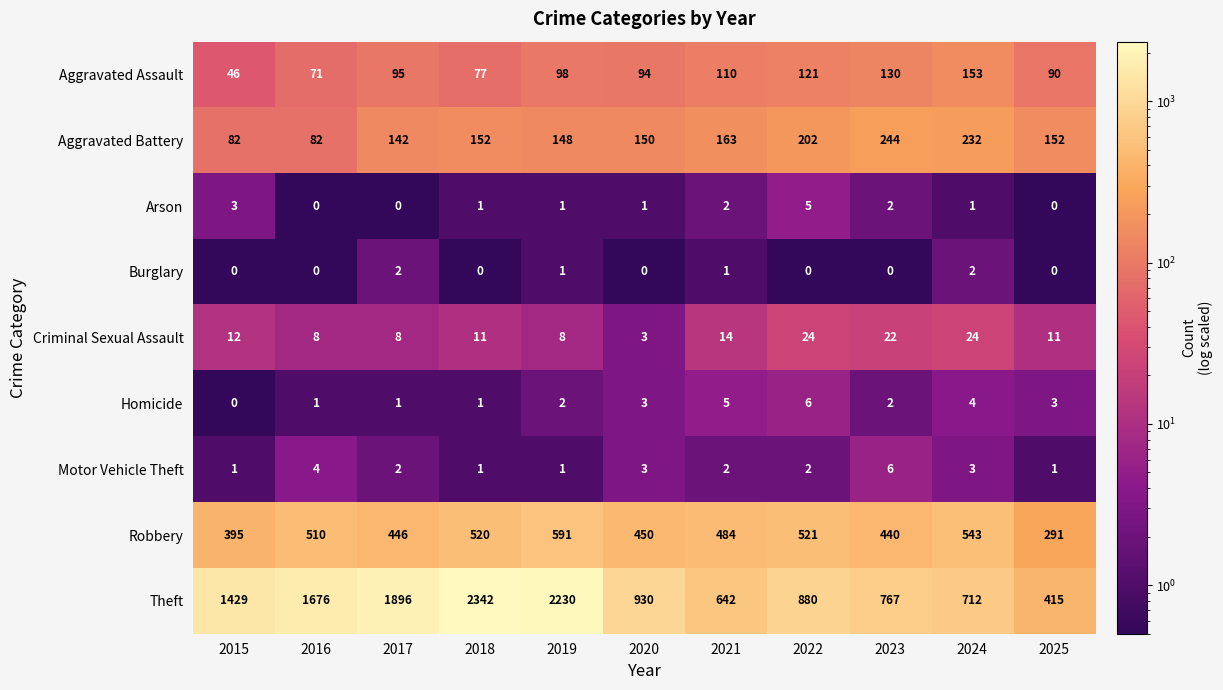

What is the maximum value shown in the chart?

2342